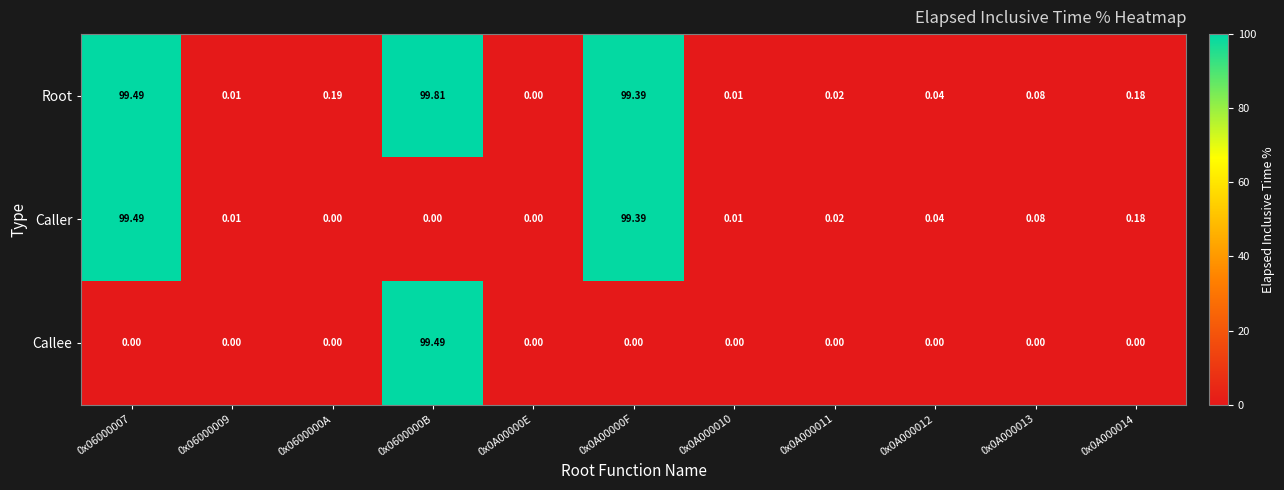

Is the value of Callee at 0x0A000014 greater than the value of Root at 0x0A000011?

No